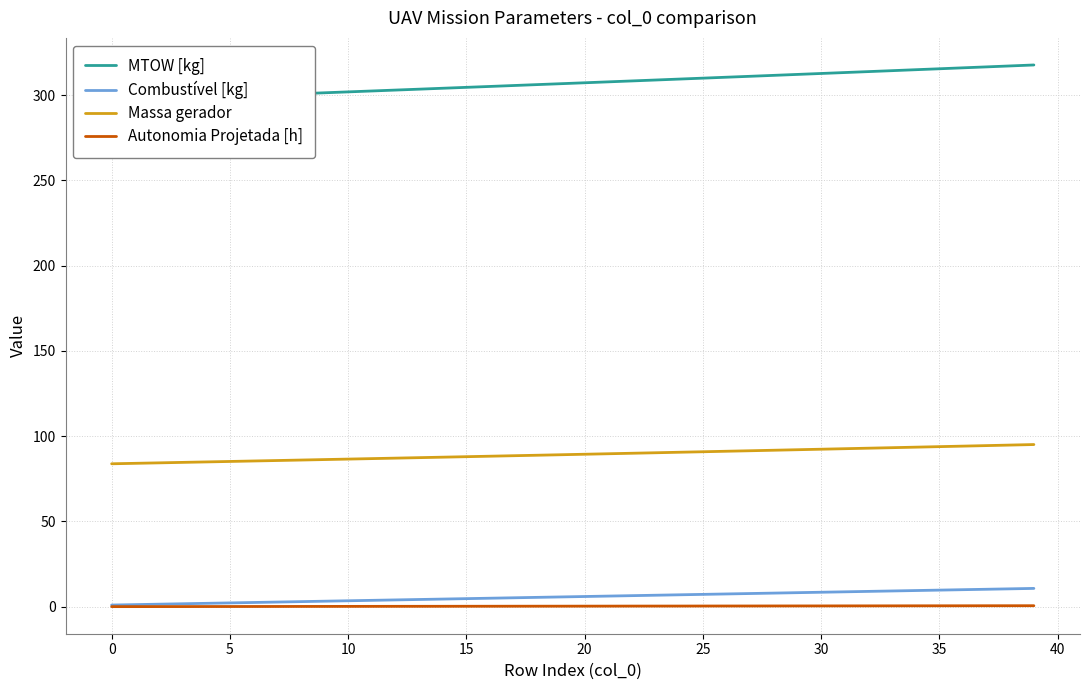

Between 21 and 18, which is larger?

21